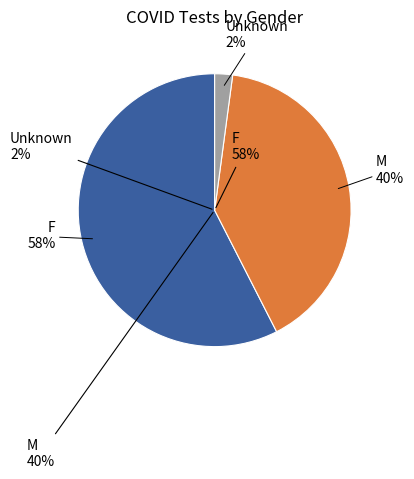

How many slices are in this pie chart?

3